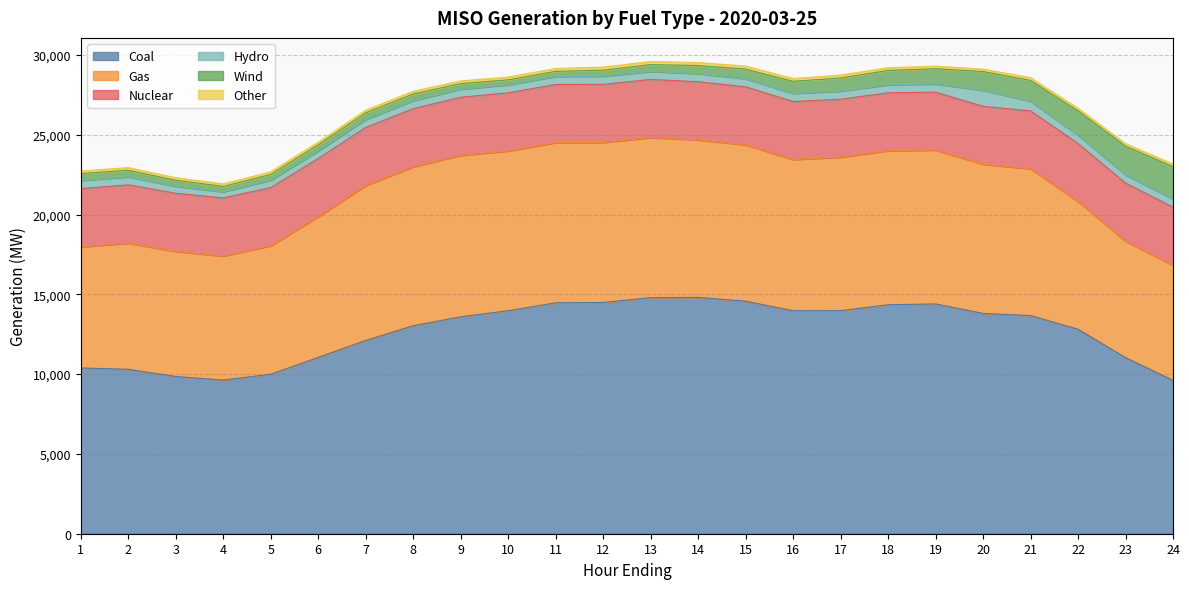

Rank the series by their maximum value, from lowest to highest.

Other, Hydro, Wind, Nuclear, Gas, Coal